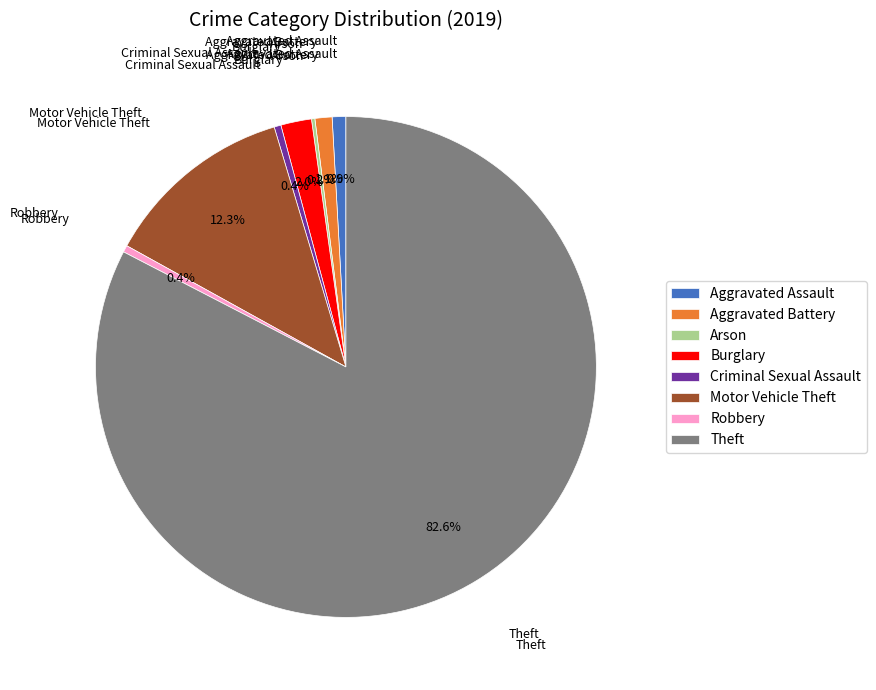

True or false: Motor Vehicle Theft accounts for 12% of the total.

True